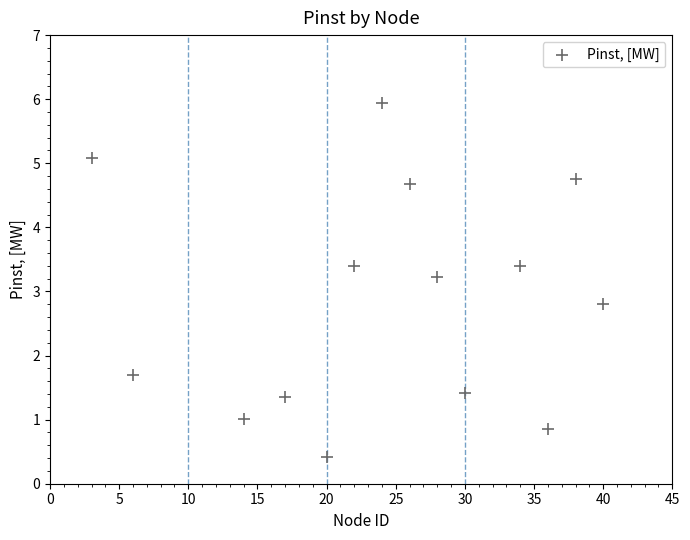

What is the range of Y values (max minus min)?

5.5